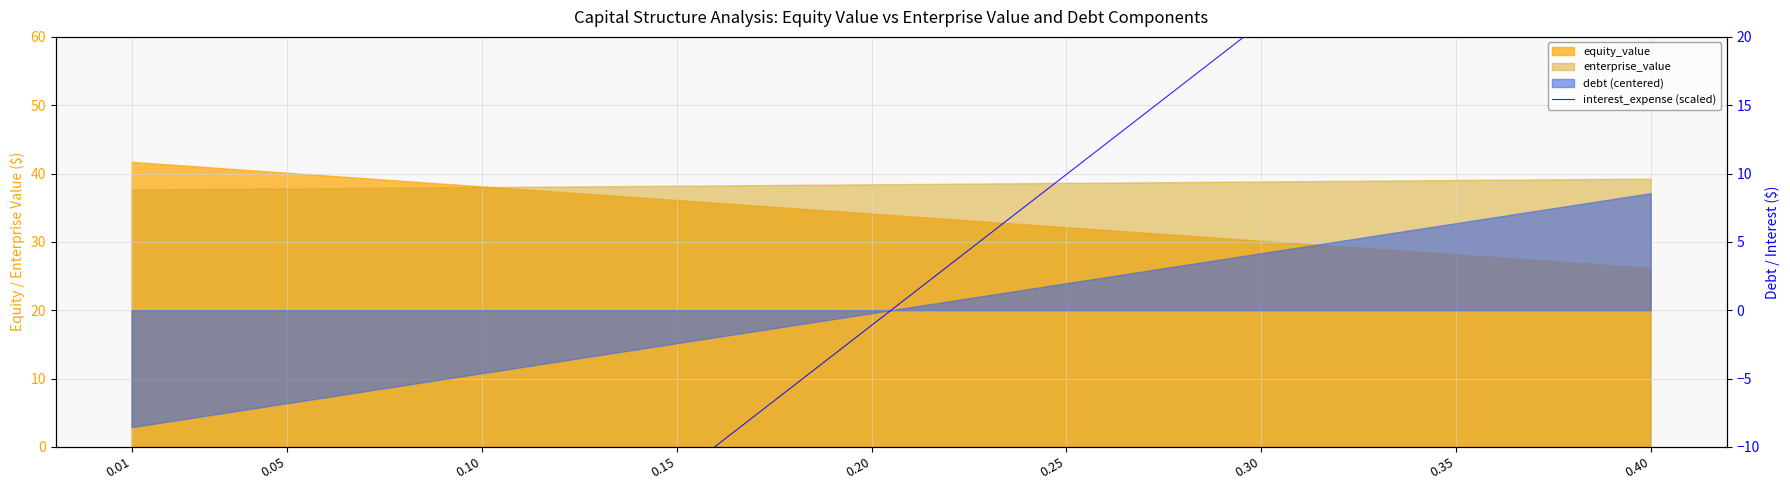

Which has a higher value, 24 or 33?

33